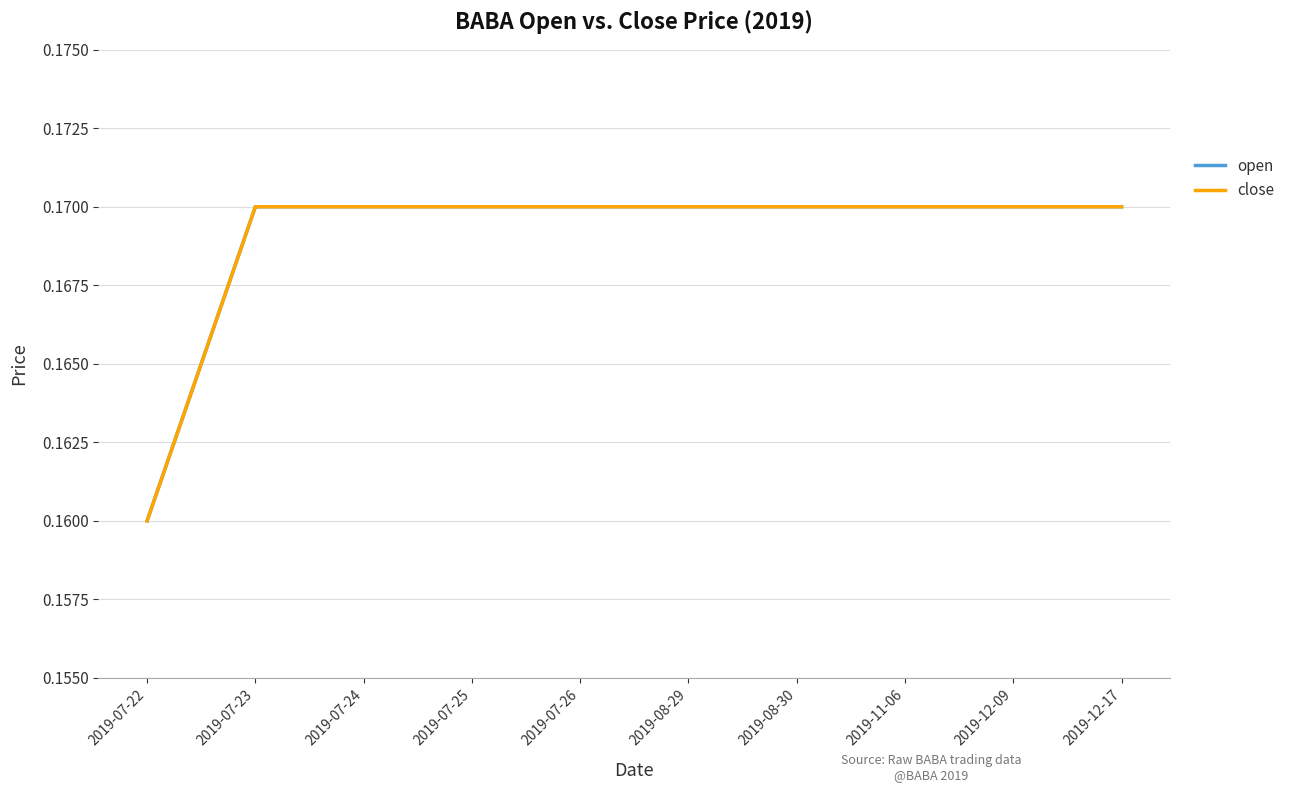

Is this an area chart (filled region under the line)?

No